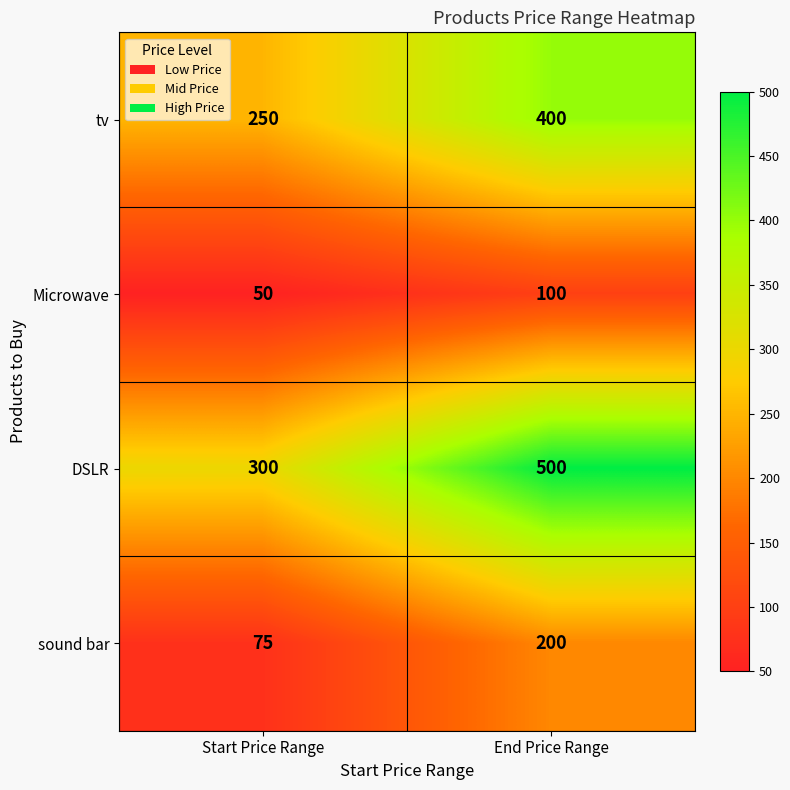

What is the approximate value of Microwave at Start Price Range, to the nearest 5?

50